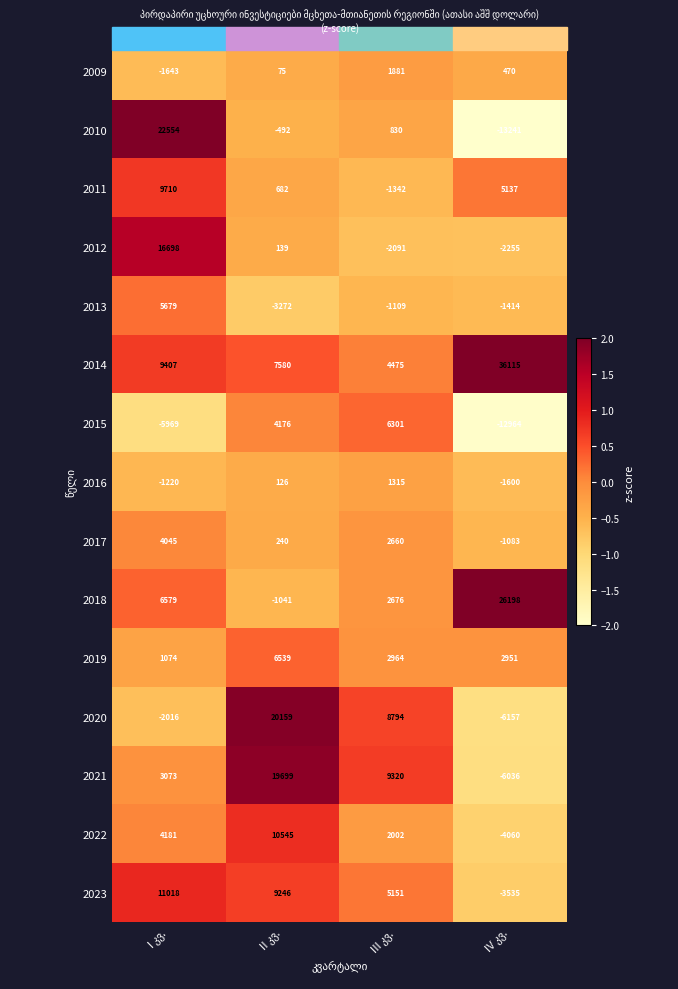

What is the minimum value shown in the chart?

-13241